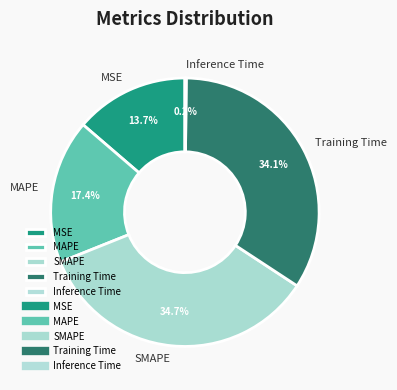

How much of the chart is everything except SMAPE?

65.3%